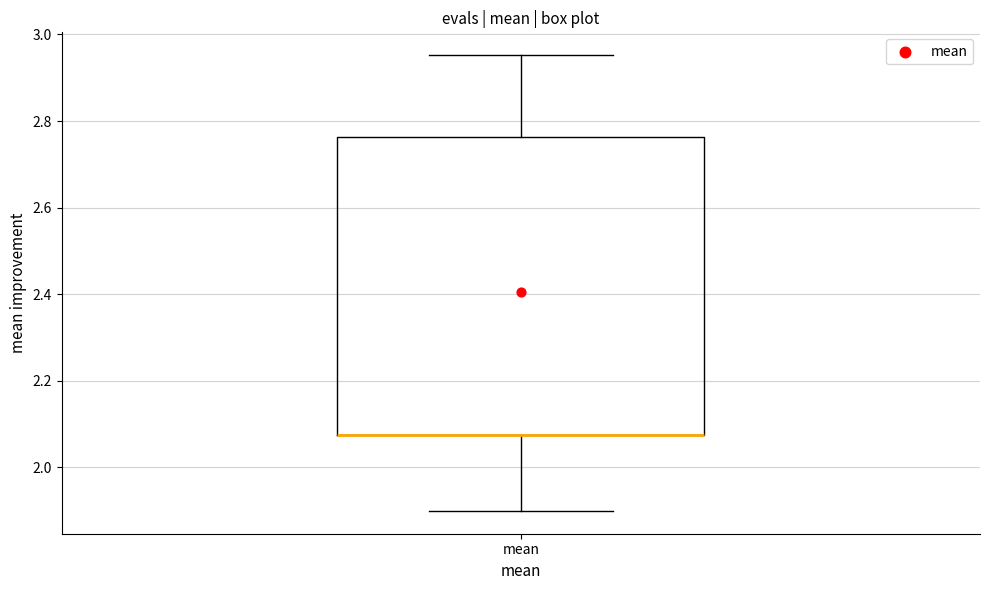

Where is the lower edge of the box for mean on the y-axis? The values are not printed on the chart, so give them approximately, as read against the axis.

2.08